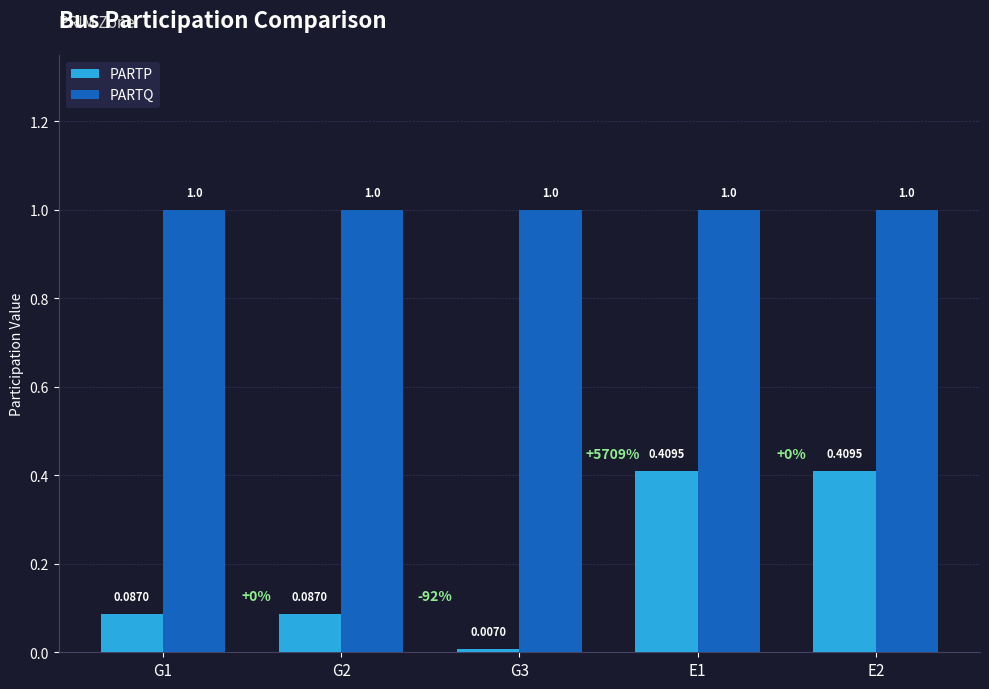

List the series in order of their peak value, highest first.

PARTQ, PARTP